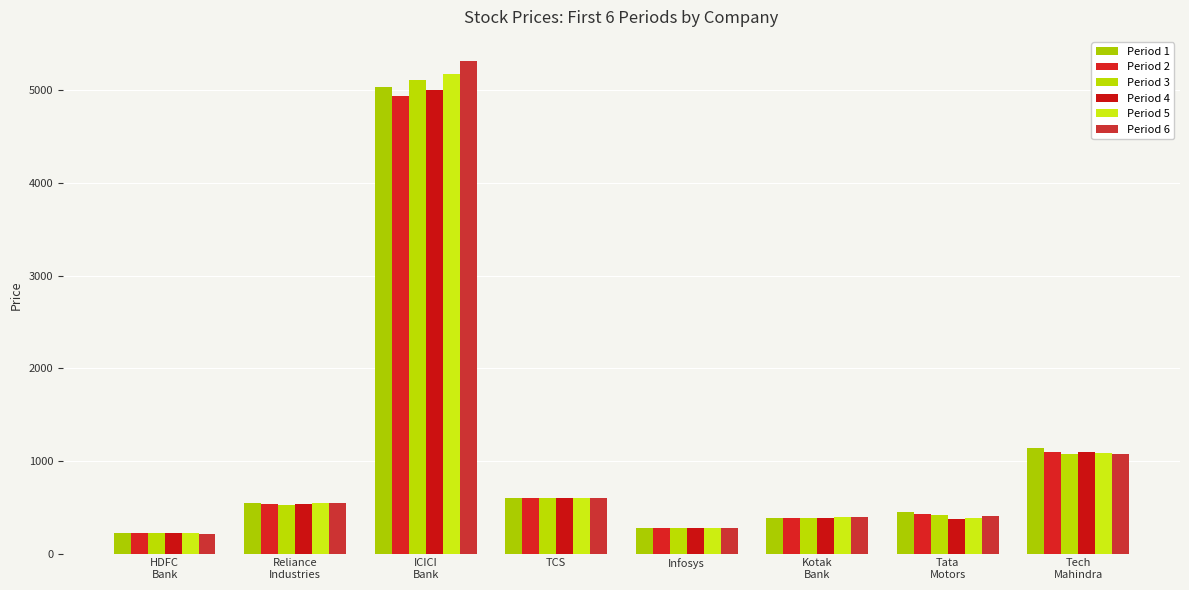

What position from the left is Kotak
Bank?

6